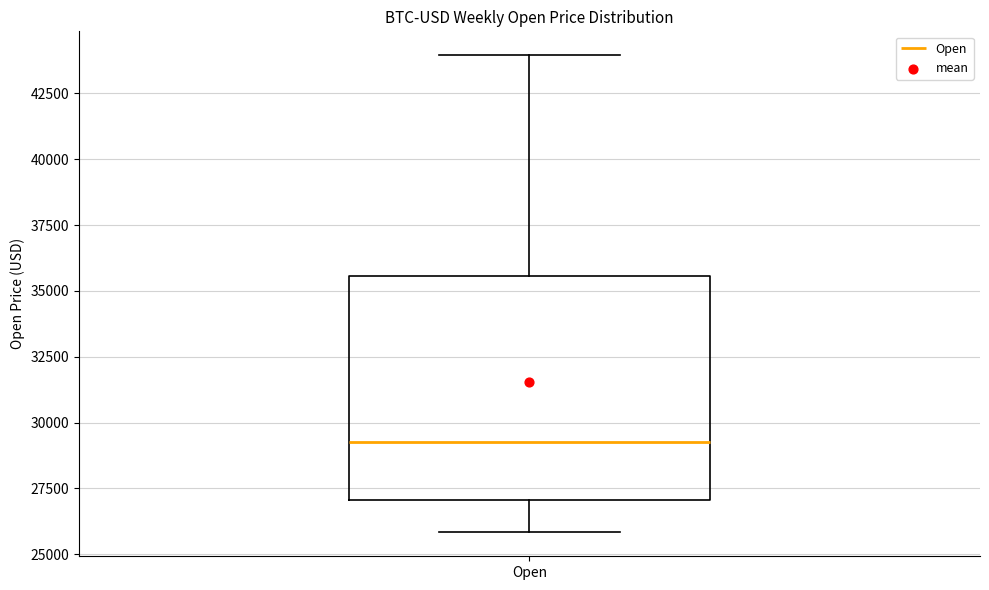

Read this box plot against the y-axis: the position of the median line, the range covered by the box, and the ends of both whiskers. The values are not printed on the chart, so give them approximately, as read against the axis.

median 29500, box 27000 to 35500, whiskers 26000 to 44000